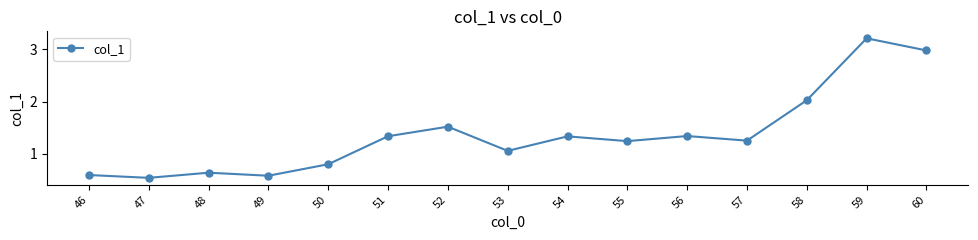

What is the difference between the maximum and minimum values?

2.7